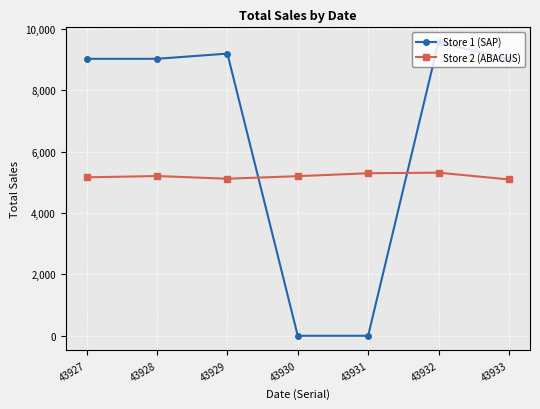

What is the total value across all series at 43929?

14316.8